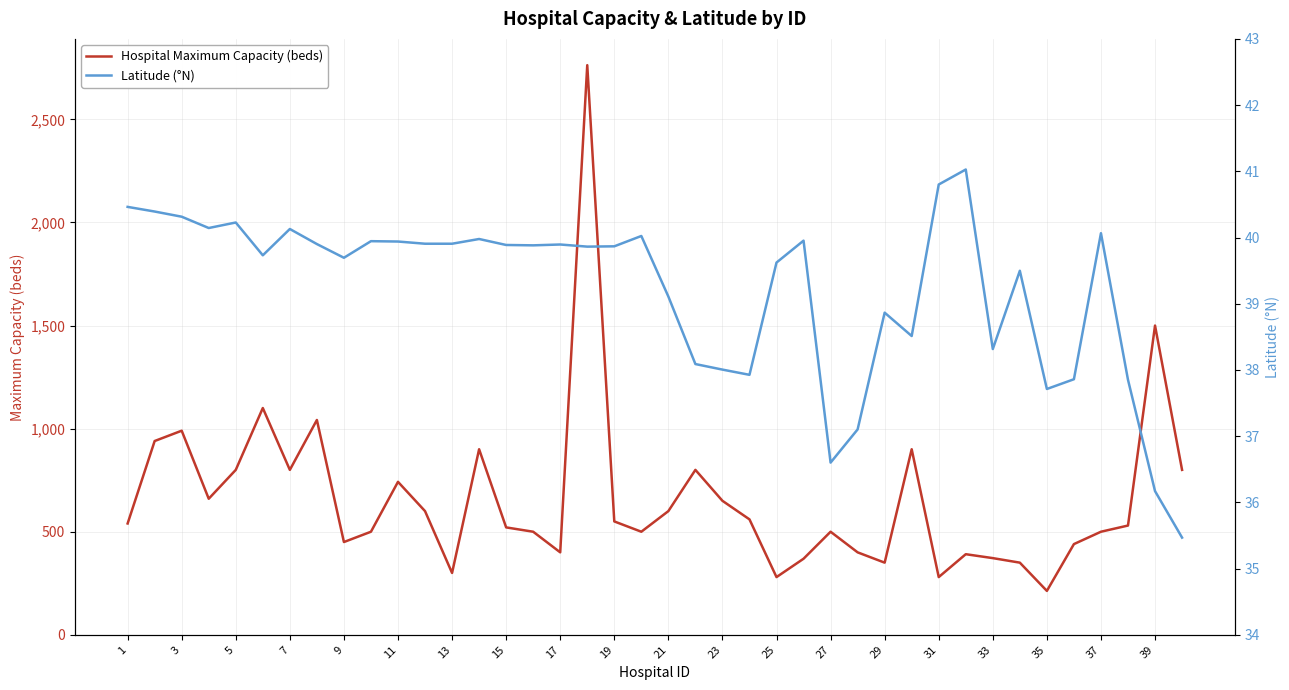

List the series in order of their overall mean, lowest first.

Latitude (°N), Hospital Maximum Capacity (beds)